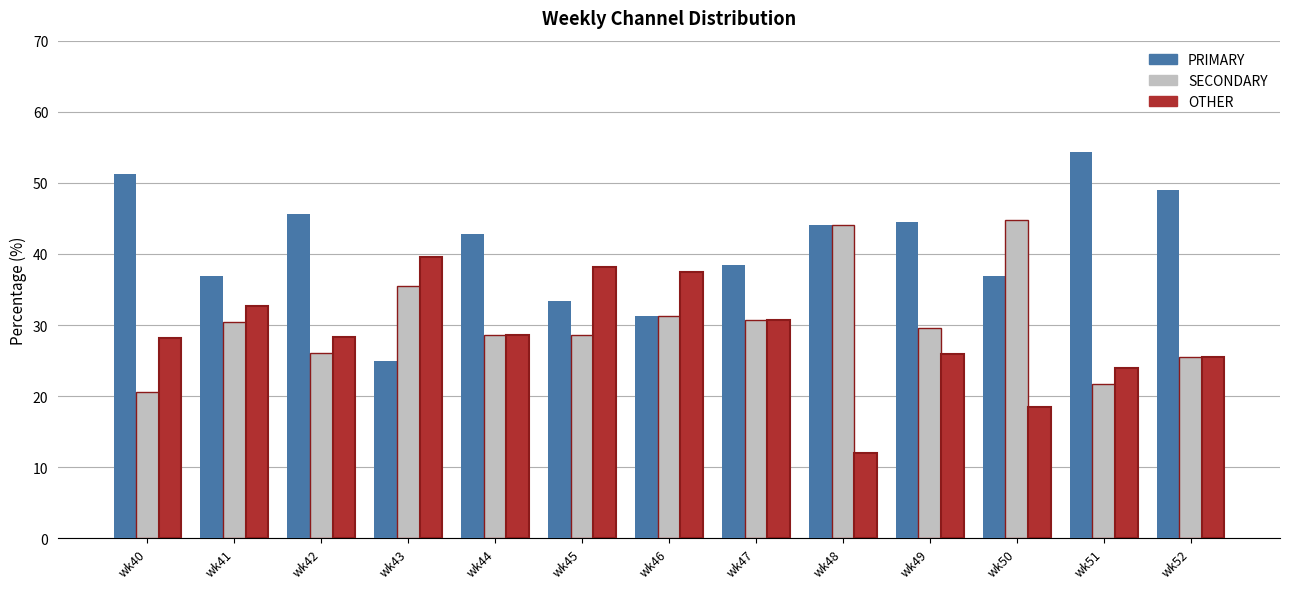

At which label does PRIMARY first exceed 42?

wk40